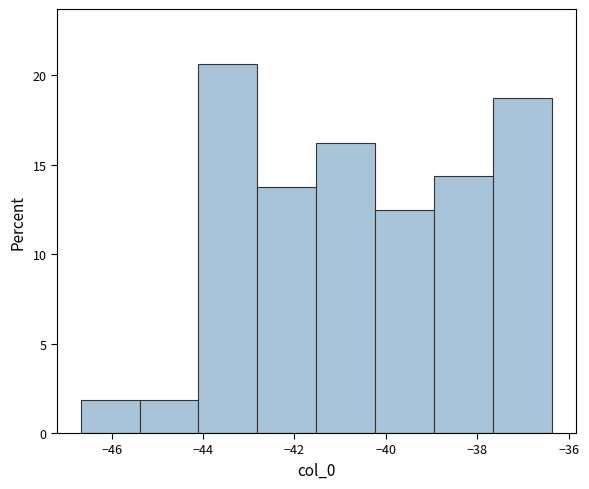

Reading left to right, transcribe this chart: for each bar, give the range it covers on the x-axis and its height. Neither the bar edges nor the heights are printed on the chart, so give them approximately, as read against the axes.

-46.6 to -45.4: 2.0
-45.4 to -44.0: 2.0
-44.0 to -42.8: 20.5
-42.8 to -41.6: 14.0
-41.6 to -40.2: 16.5
-40.2 to -39.0: 12.5
-39.0 to -37.6: 14.5
-37.6 to -36.4: 19.0